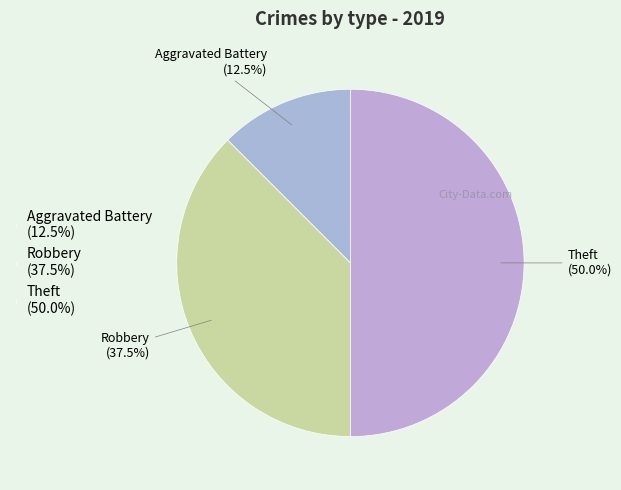

How many slices are in this pie chart?

3